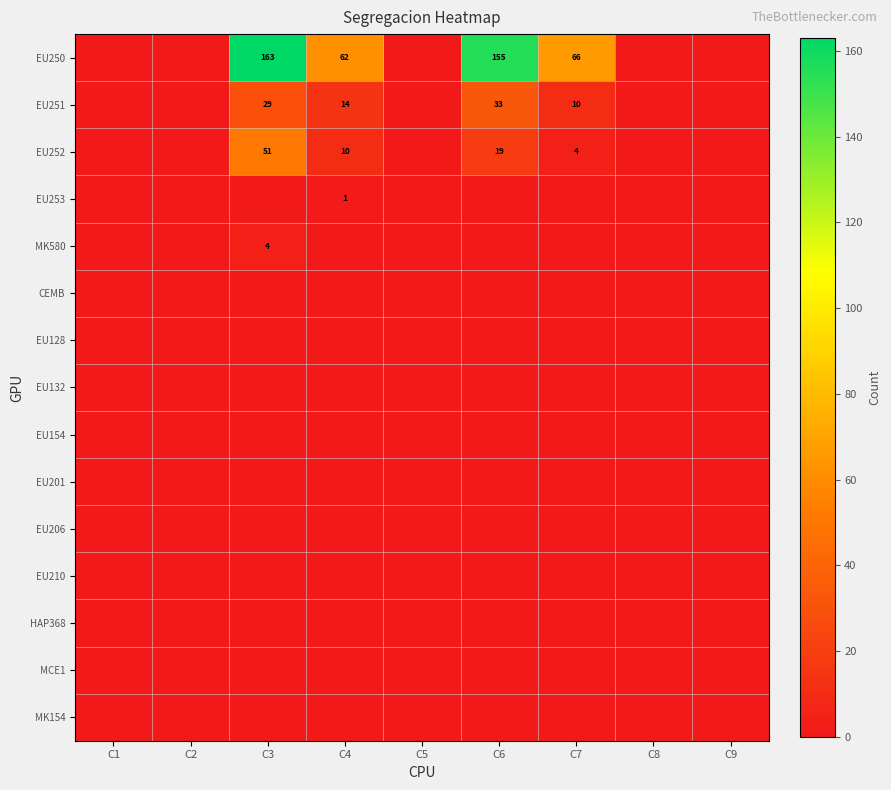

Count the number of categories in the chart.

9